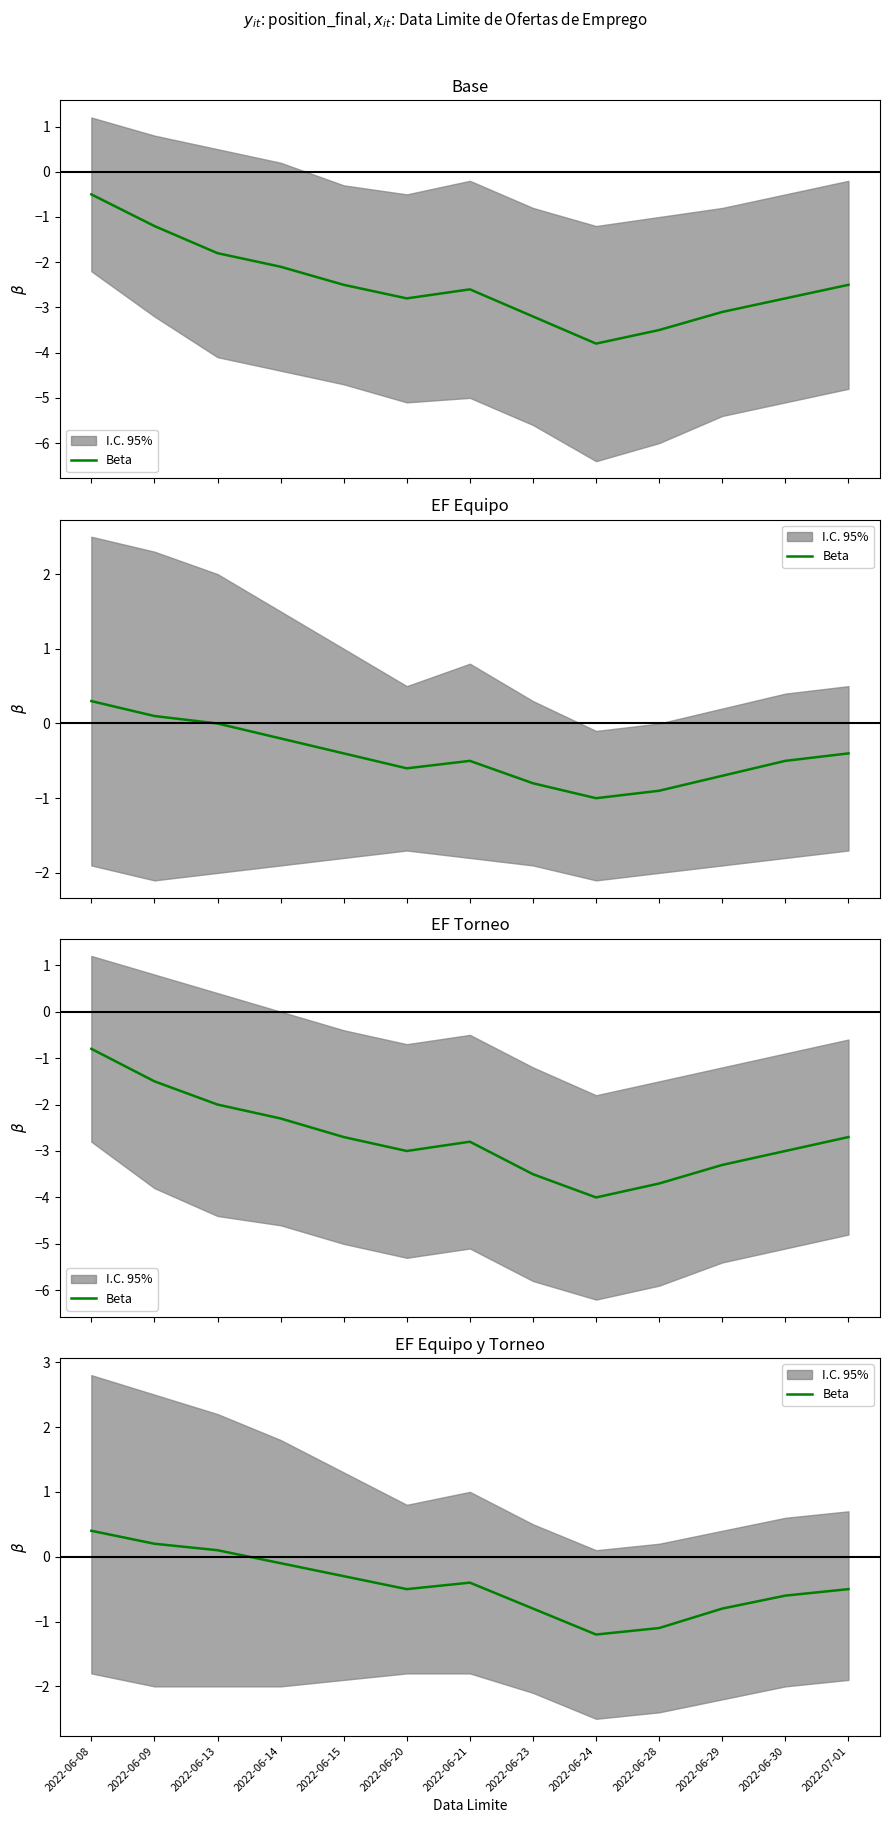

How many points are higher than both their immediate neighbors (excluding endpoints)?

1